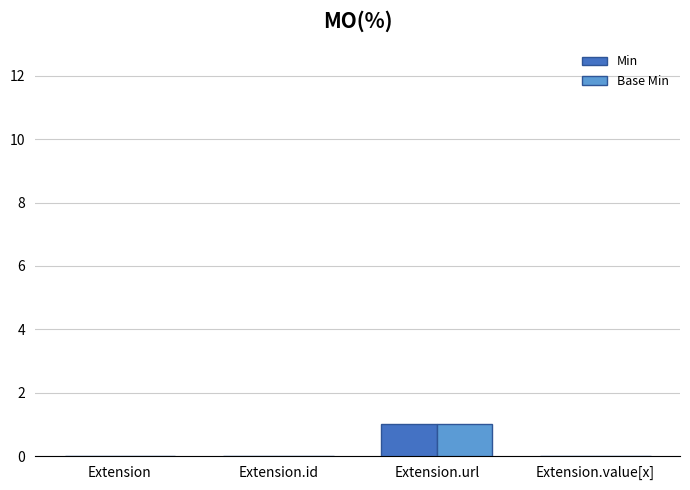

True or false: Min has a value of 1 at Extension.url.

True